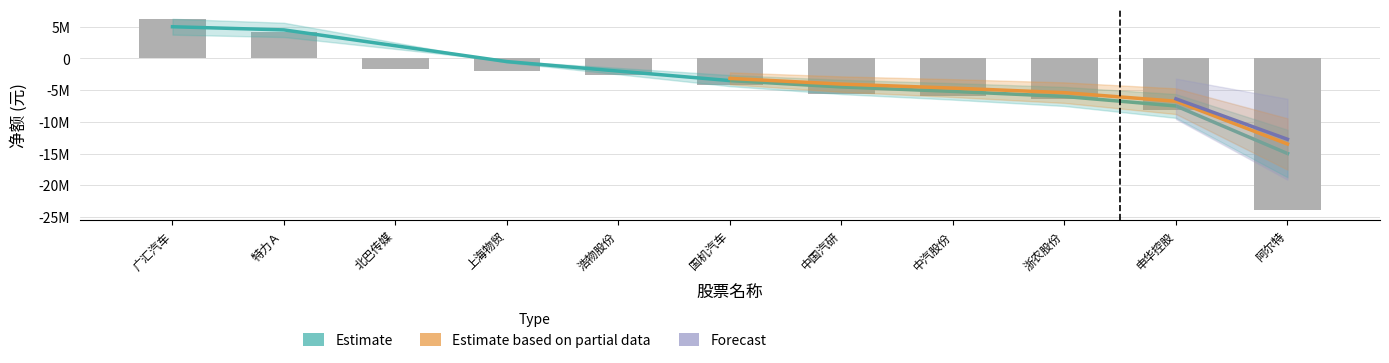

What is the highest value of the 主力净额 series?

6198837.0